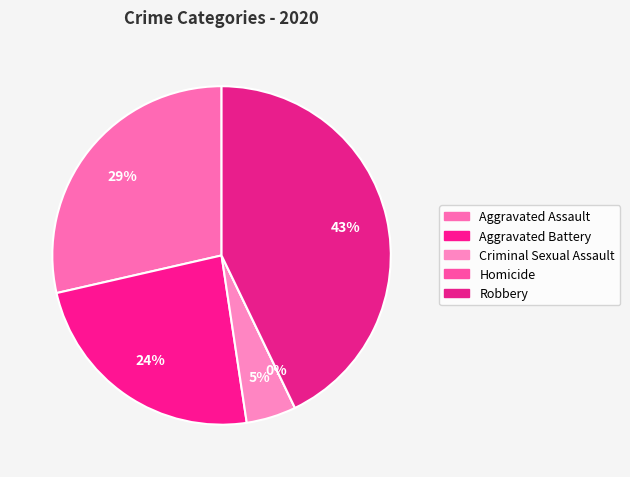

What is the smallest slice in the pie chart?

Homicide